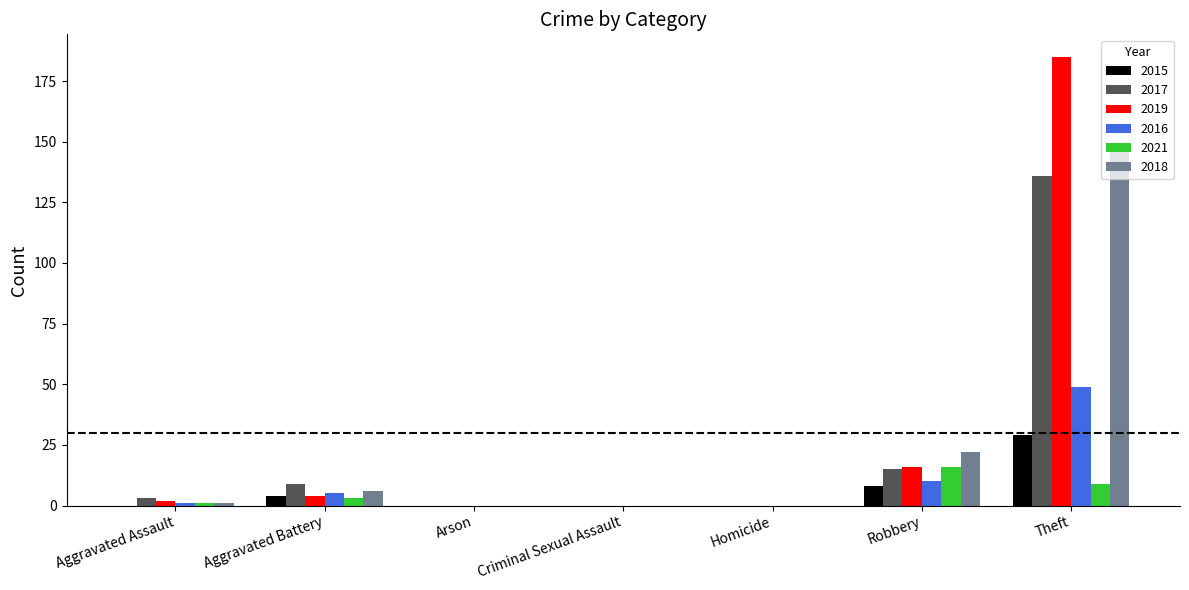

What are all the series names shown in the legend?

2015, 2017, 2019, 2016, 2021, 2018